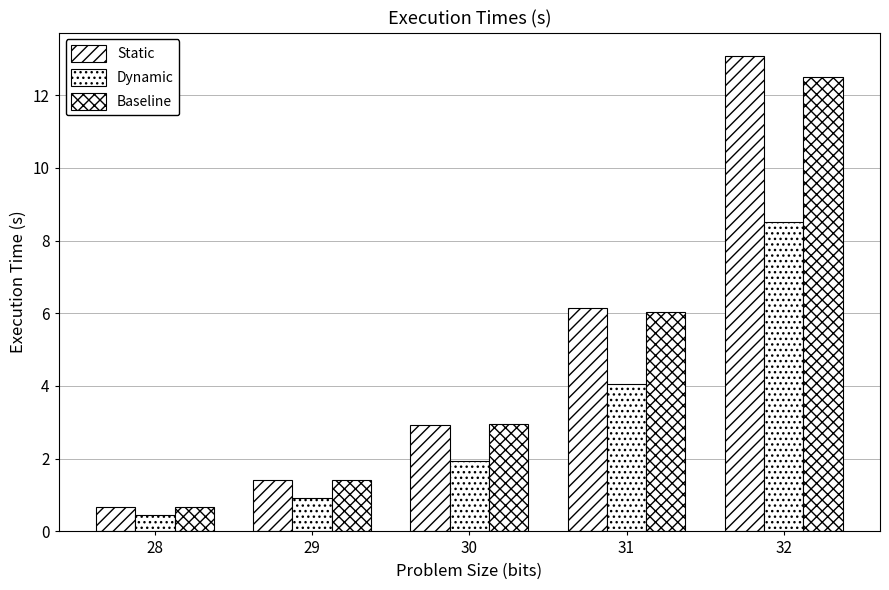

Does the chart contain stacked bars?

No